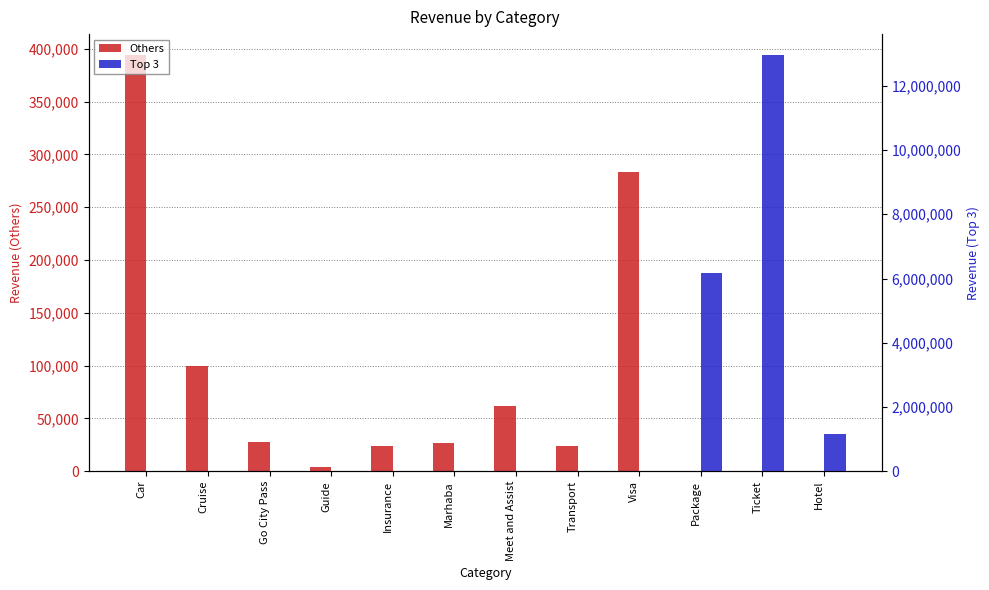

Reading left to right, what are all the values shown in this chart?

Others: 394135.0	99320.0	28060.0	4452.0	24339.0	26639.0	62220.0	23906.0	283168.0	0.0	0.0	0.0
Top 3: 0.0	0.0	0.0	0.0	0.0	0.0	0.0	0.0	0.0	6181659.9	12961265.0	1149485.0